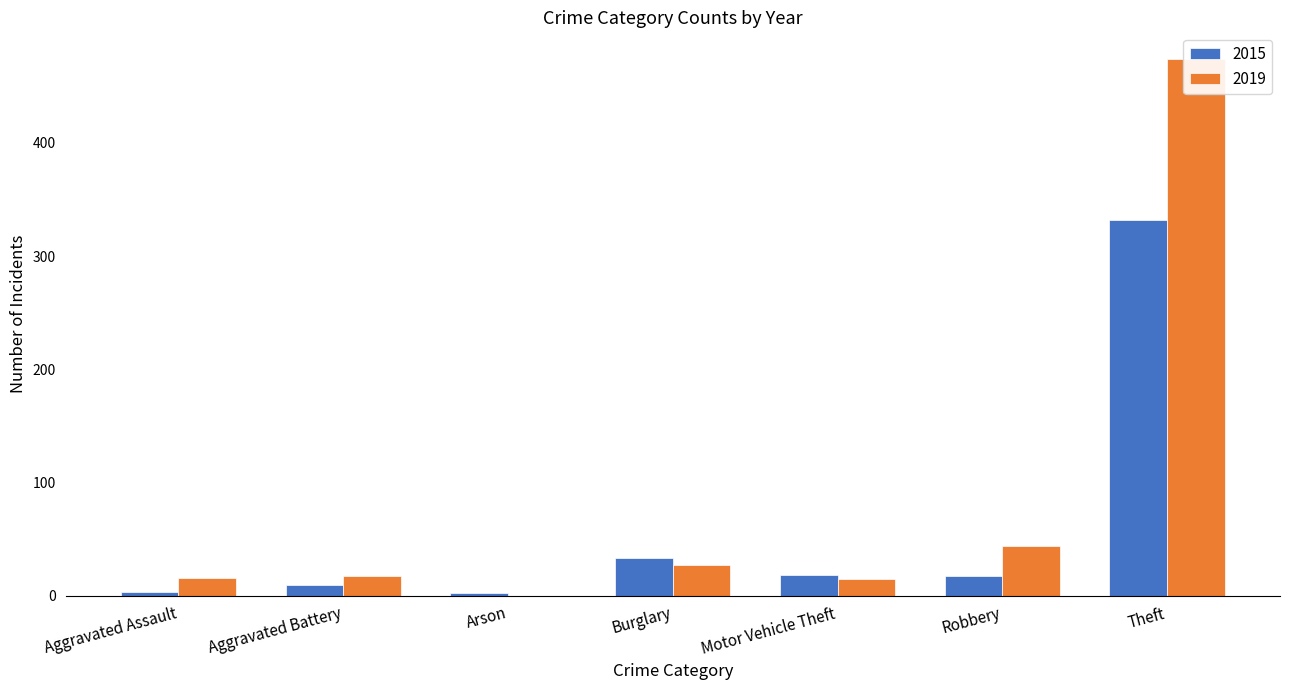

The value of 2019 at Motor Vehicle Theft is 24. True or false?

False